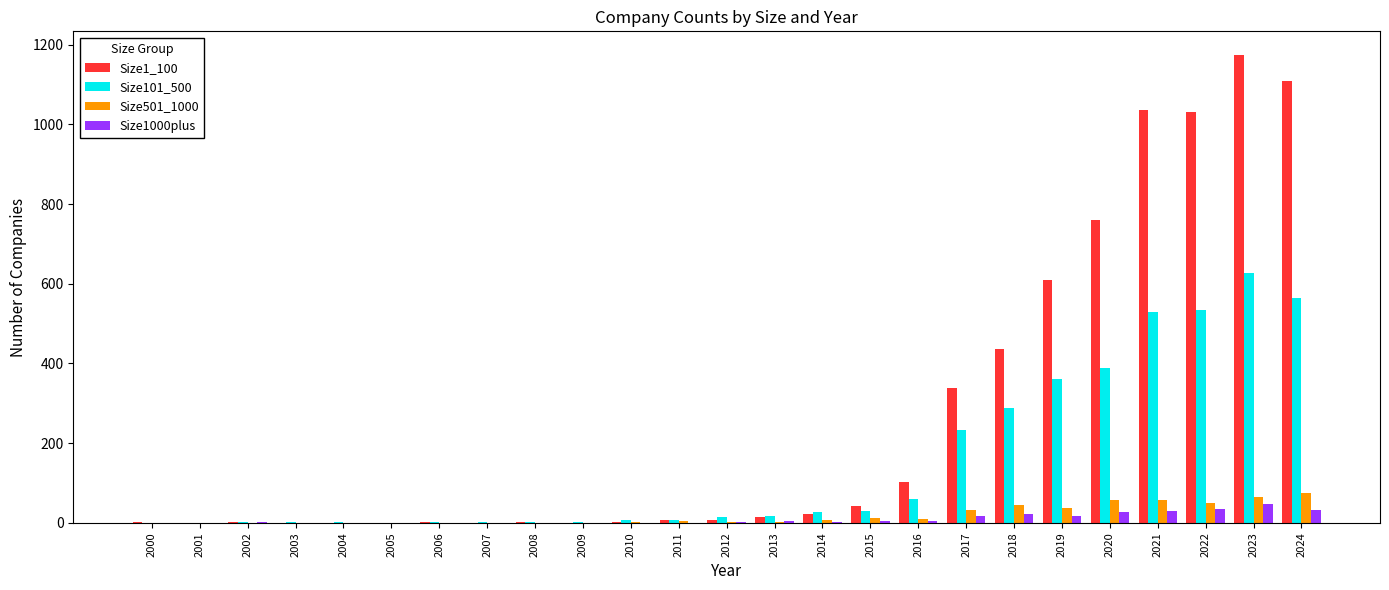

How many series are shown in this chart?

4